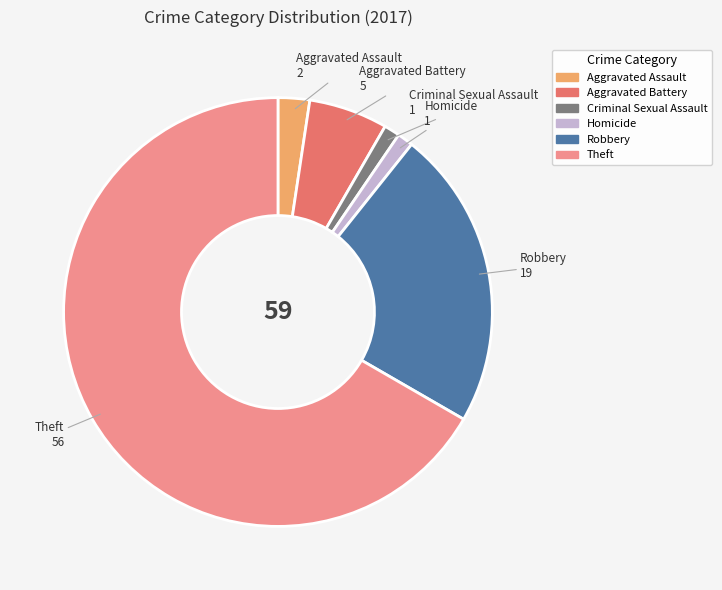

Count the number of slices in the pie.

6